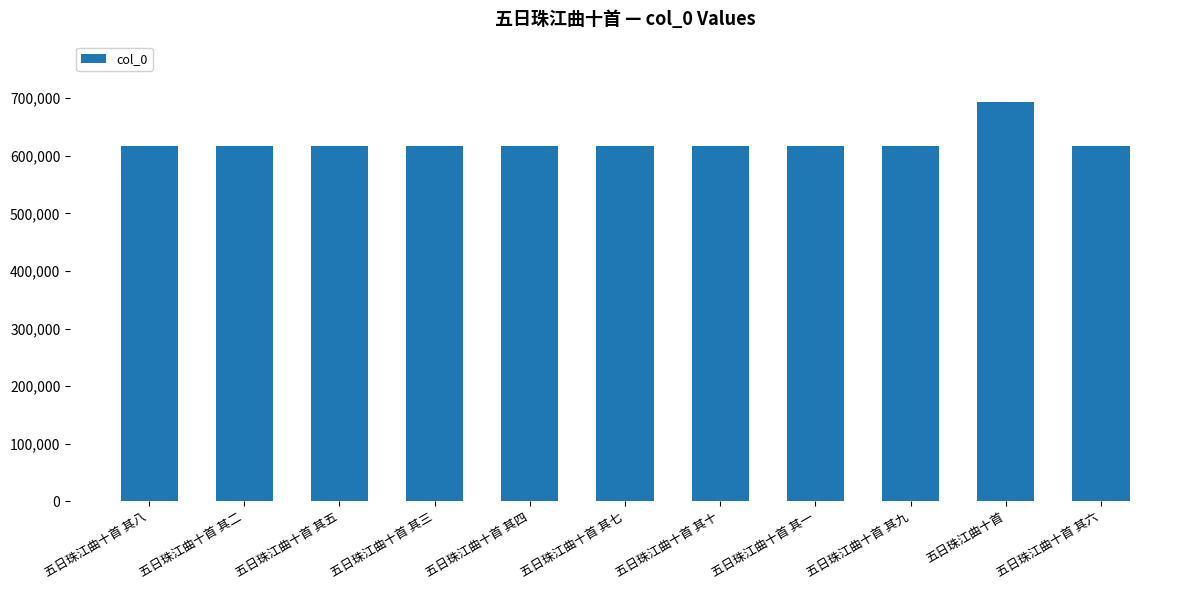

True or false: the data shows 617694 at 五日珠江曲十首 其四.

True